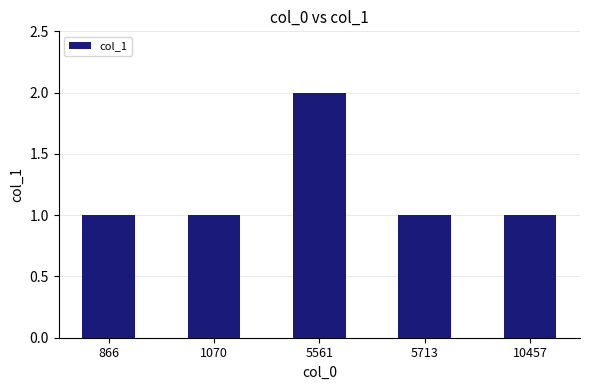

Reading right to left, list all the values displayed in this chart.

10457=1	5713=1	5561=2	1070=1	866=1